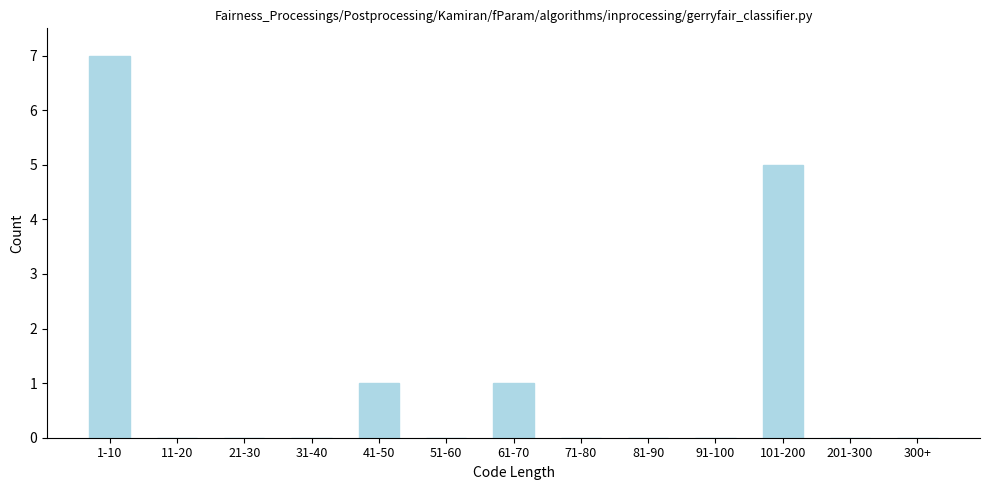

Reading left to right, list all the values displayed in this chart.

1-10=7	11-20=0	21-30=0	31-40=0	41-50=1	51-60=0	61-70=1	71-80=0	81-90=0	91-100=0	101-200=5	201-300=0	300+=0